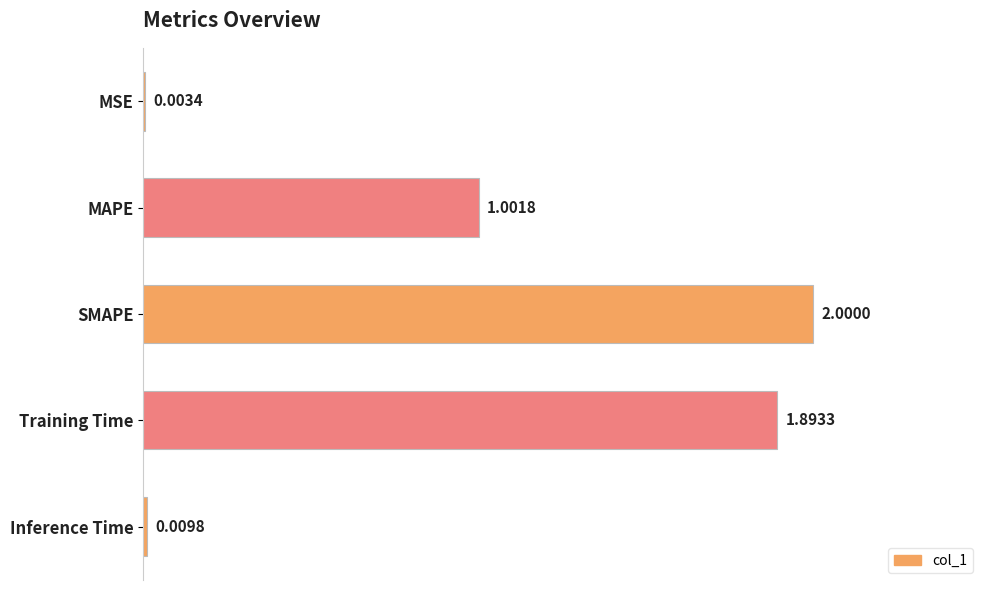

At which label is the value closest to 1?

MAPE